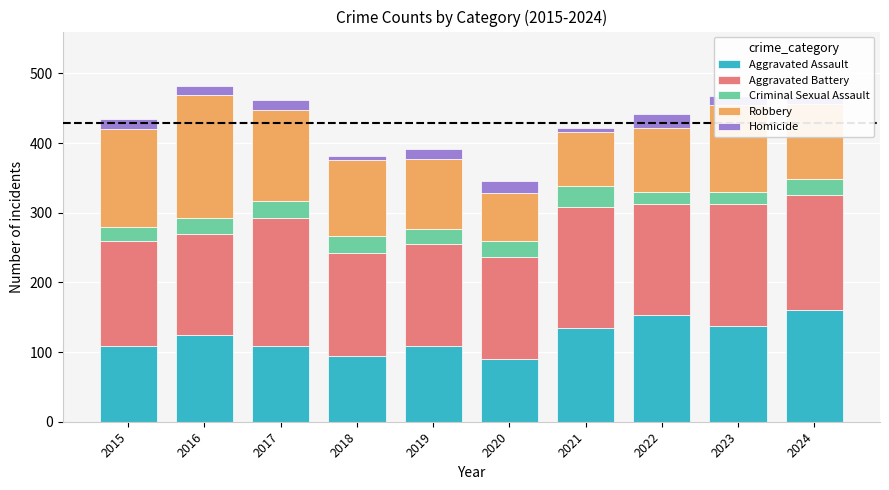

The value of Aggravated Assault at 2017 is 25. True or false?

False